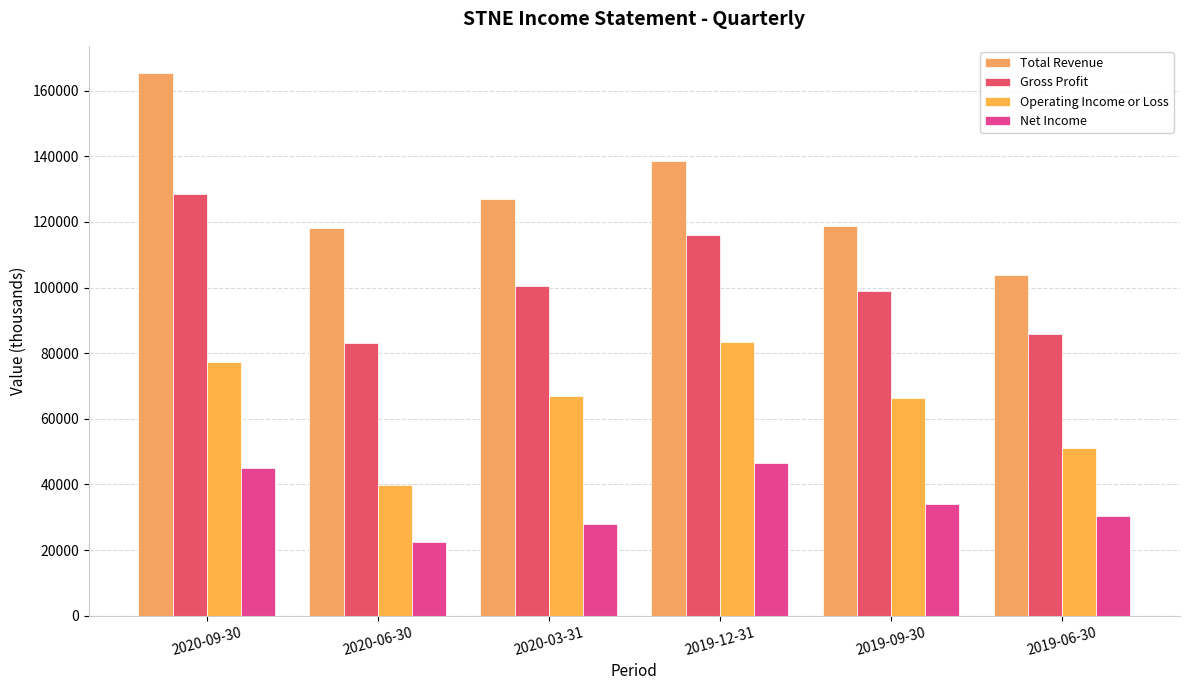

List the series in order of their peak value, highest first.

Total Revenue, Gross Profit, Operating Income or Loss, Net Income